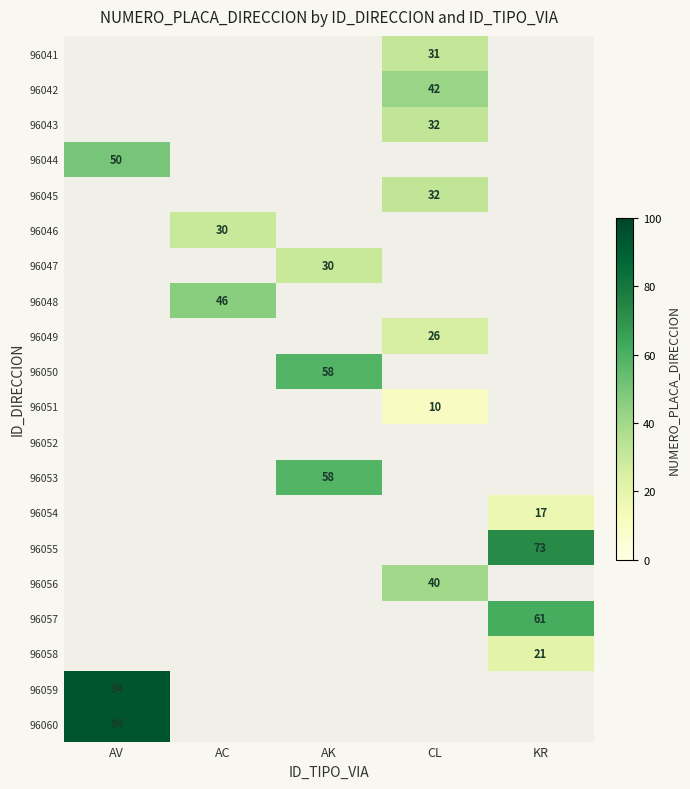

Is it true that 96047 equals 12.7 at AK?

False